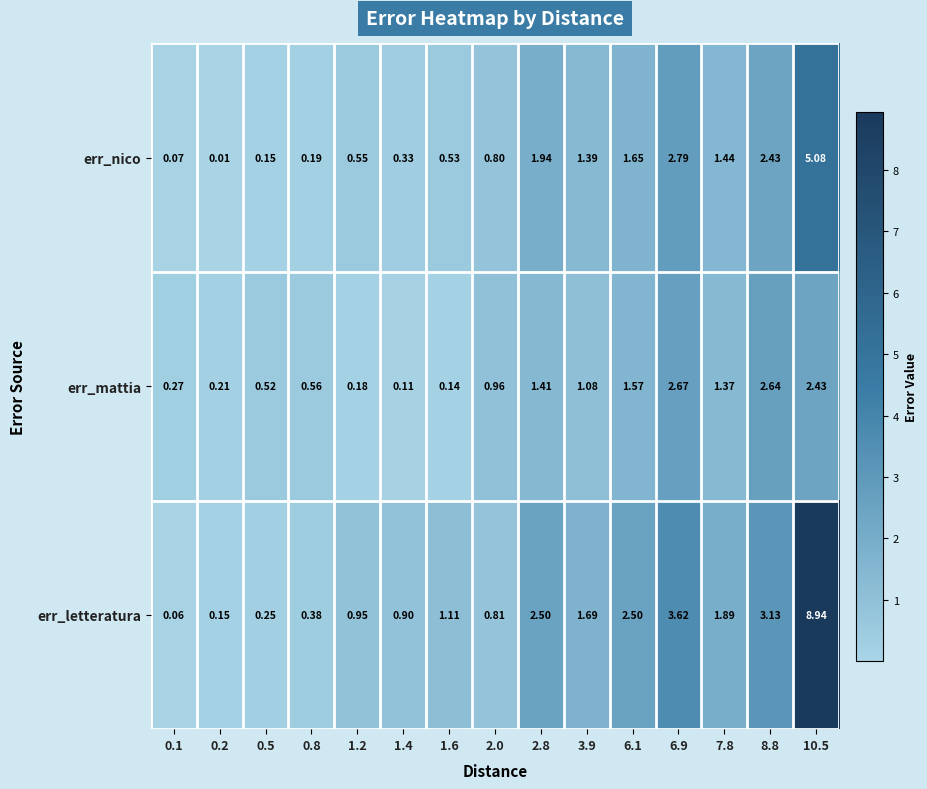

Which series has the largest range (max minus min)?

err_letteratura